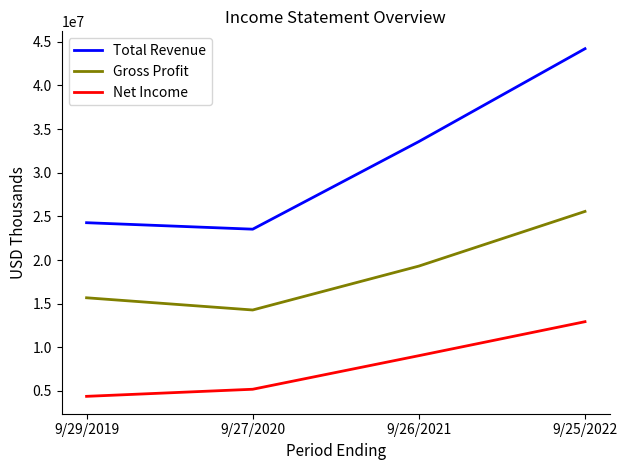

Which series has the largest range (max minus min)?

Total Revenue